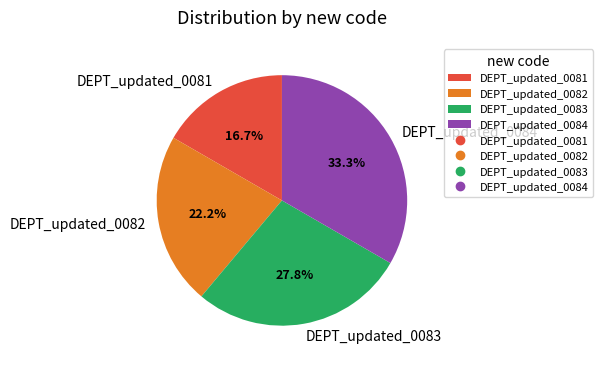

True or false: DEPT_updated_0083 accounts for 28% of the total.

True